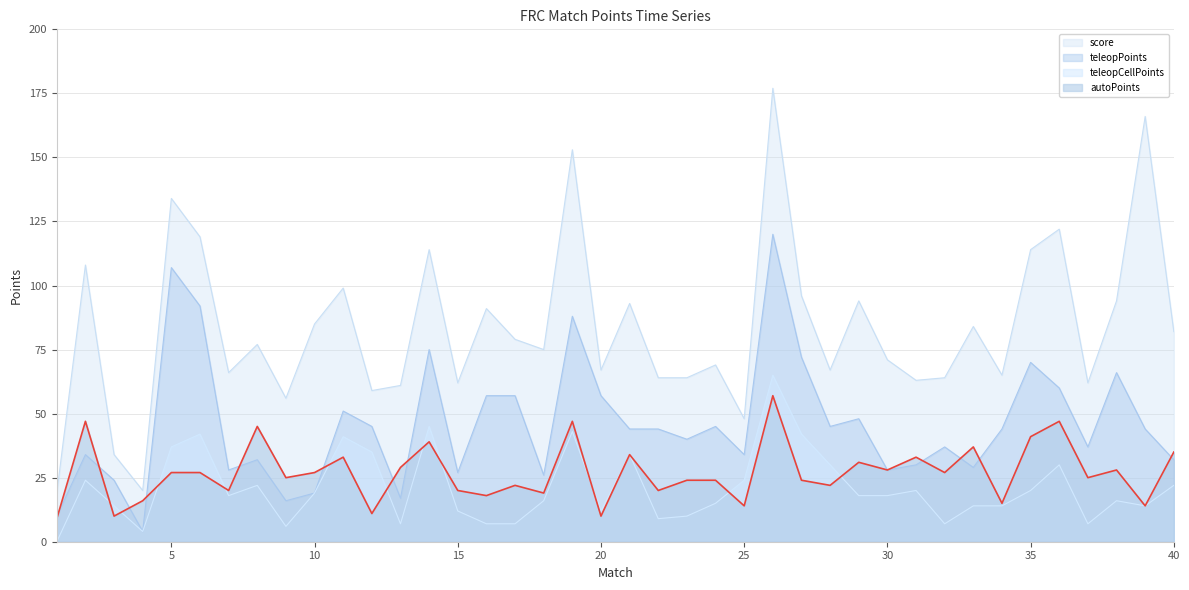

Where is teleopCellPoints nearest to the value 32?

21